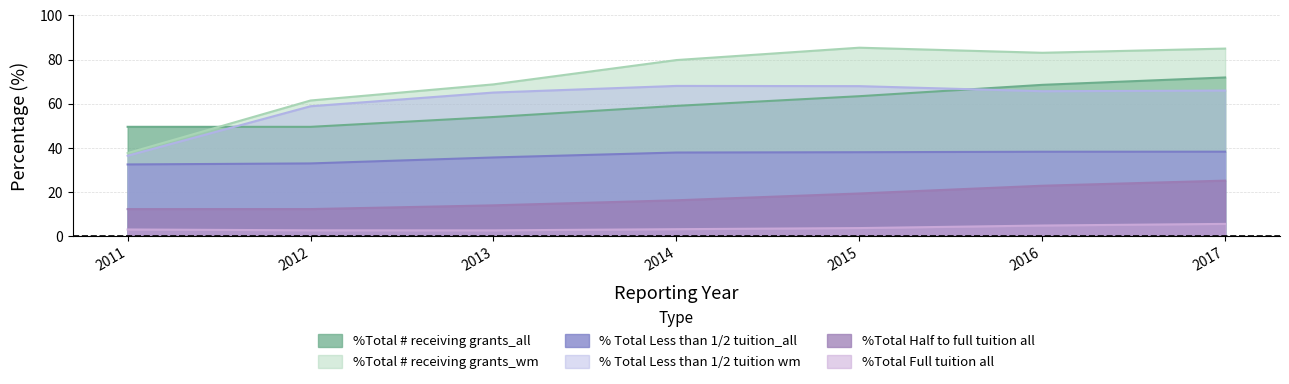

The %Total # receiving grants_all series shows 54.0 at 2013. True or false?

True